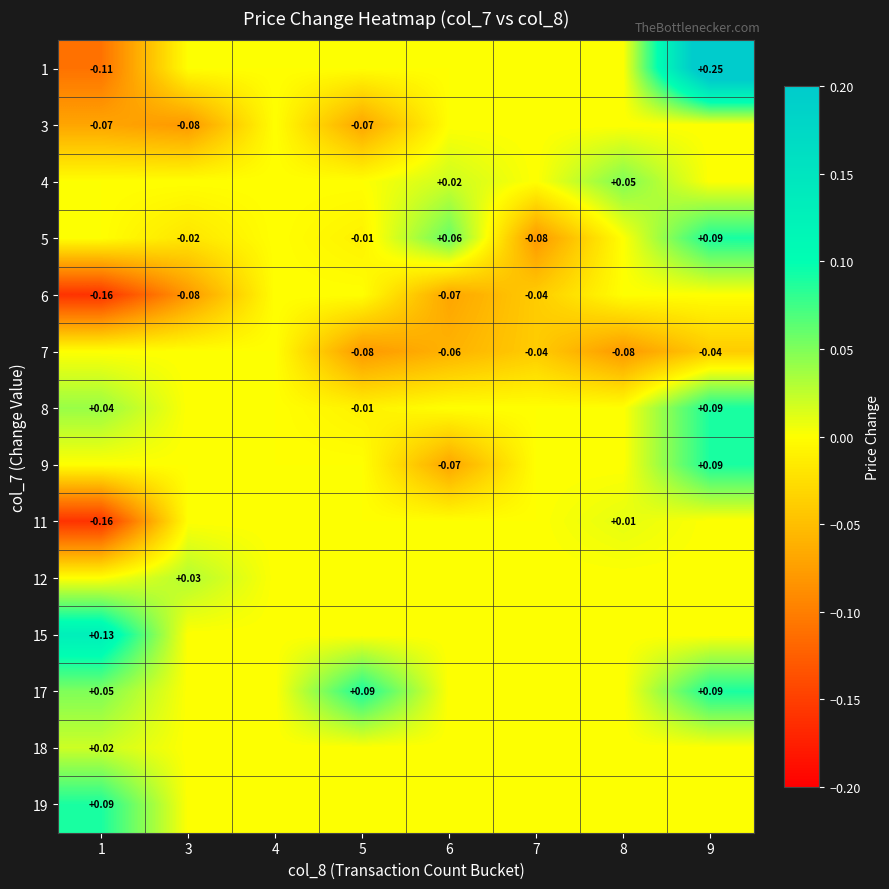

At how many categories does at least one series exceed 0?

6